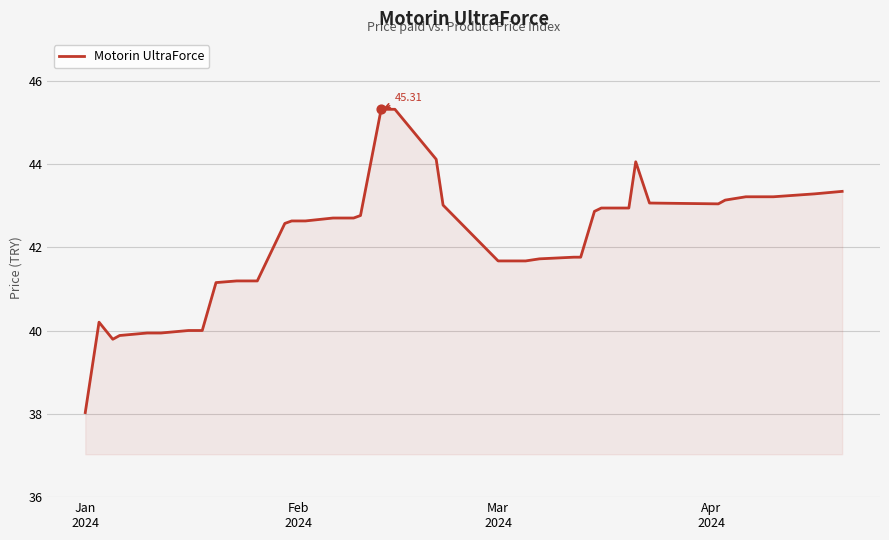

What is the difference between the maximum and minimum values?

7.3